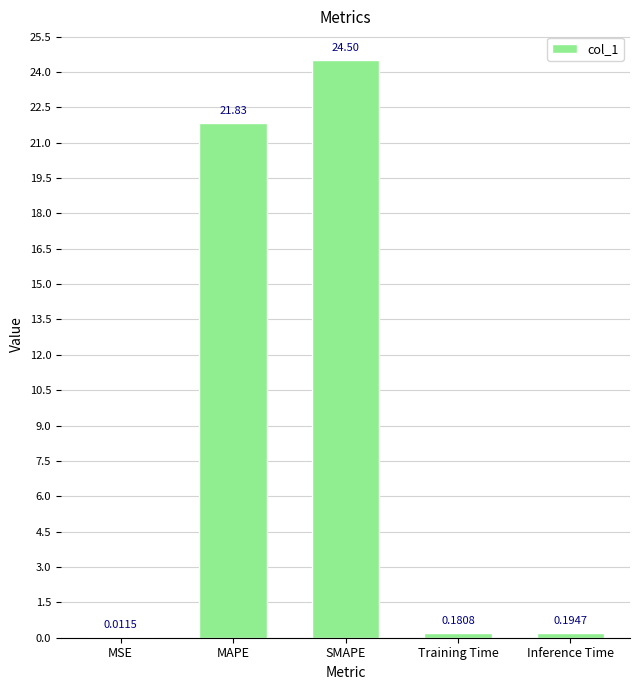

What is the change in value from MAPE to Training Time?

-21.6